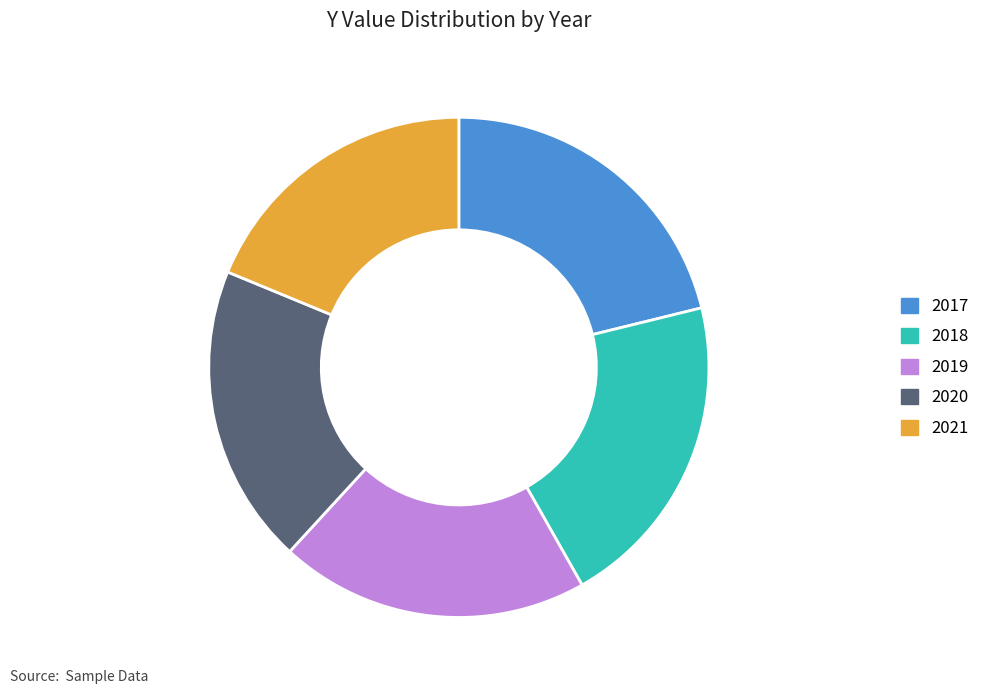

Approximately how many times larger is the value at 2021 compared to 2019?

0.9